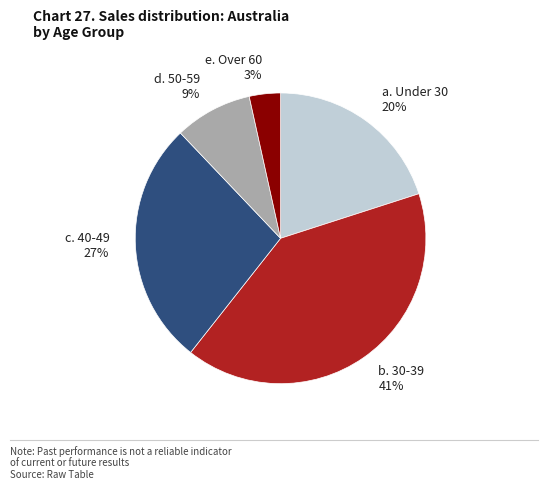

Is there a majority slice in this chart?

No